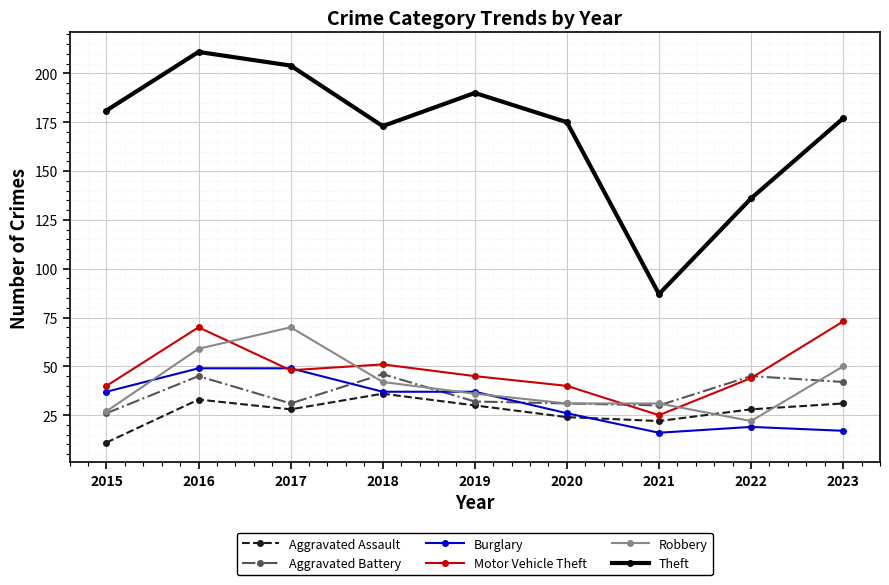

What is the total value across all series at 2019?

370